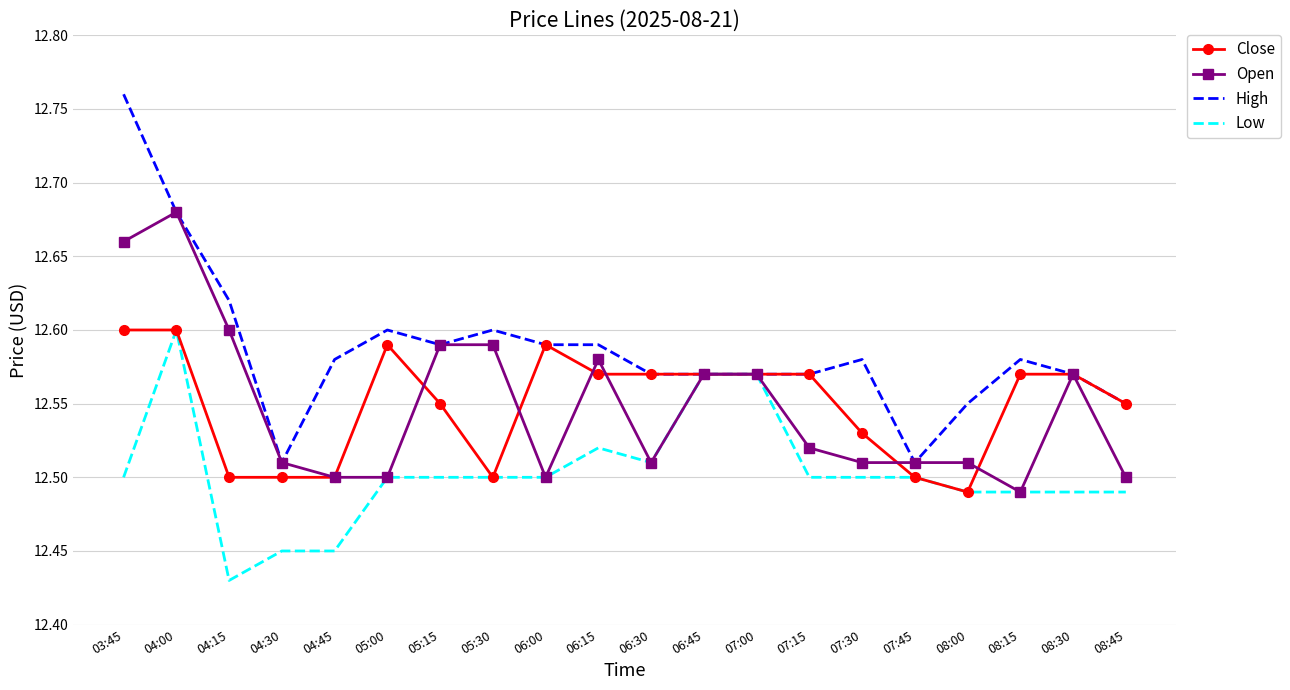

True or false: High has a value of 3.0 at 06:00.

False